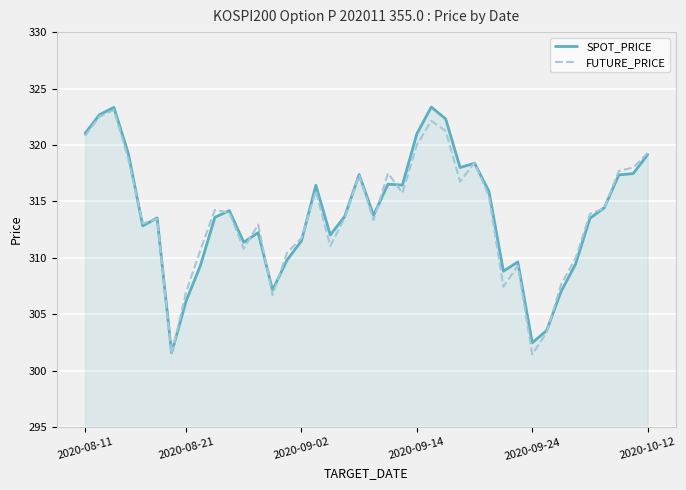

What is the greatest value displayed?

323.4